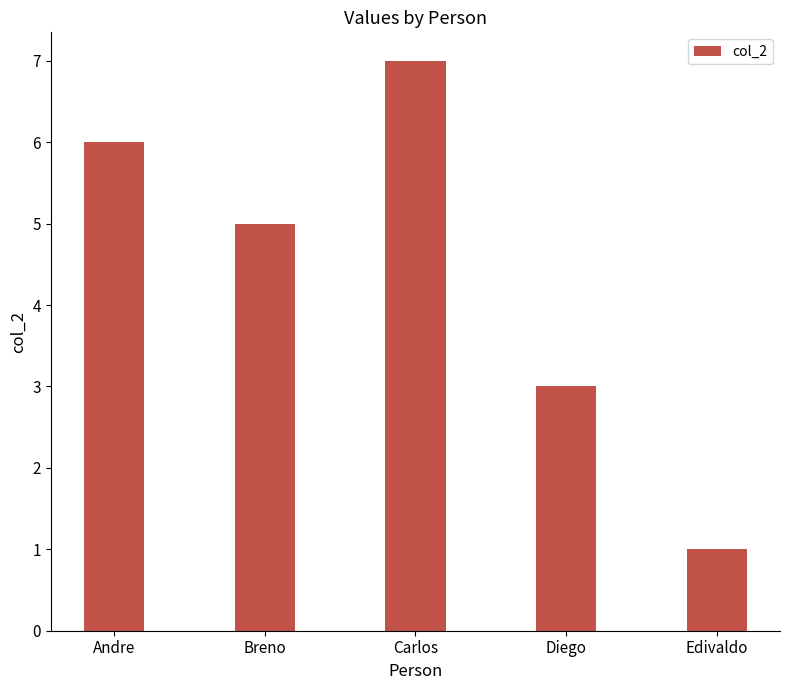

Rank the categories by value from lowest to highest.

Edivaldo, Diego, Breno, Andre, Carlos